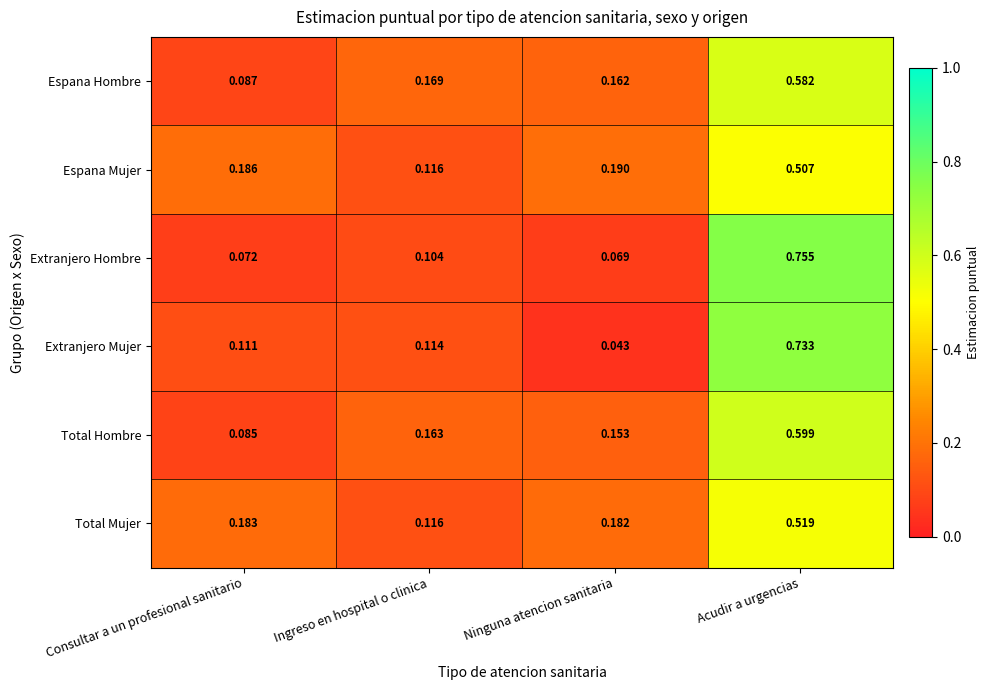

Between Consultar a un profesional sanitario and Ingreso en hospital o clinica, which series saw the biggest shift?

Espana Hombre